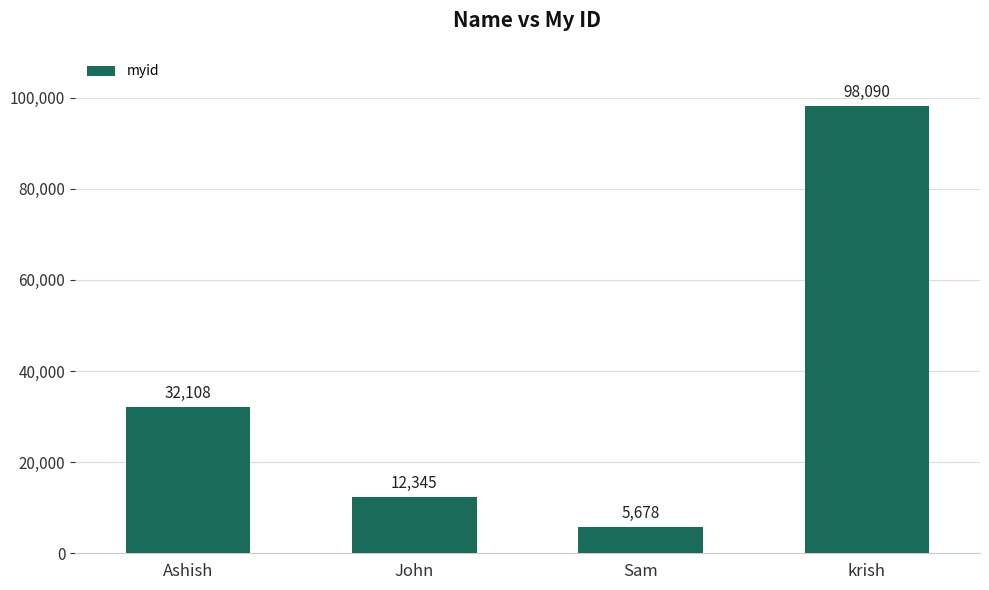

Read the value at krish, to the nearest 50.

98100